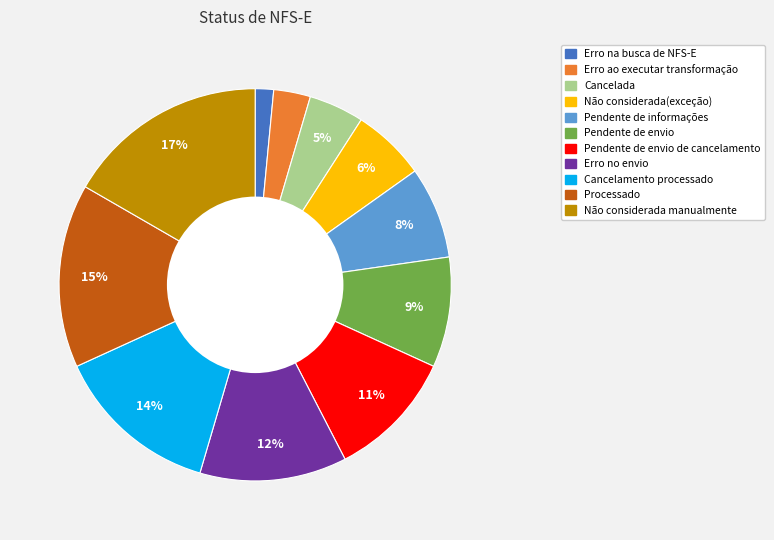

To the nearest percent, what is the average slice percentage?

9%